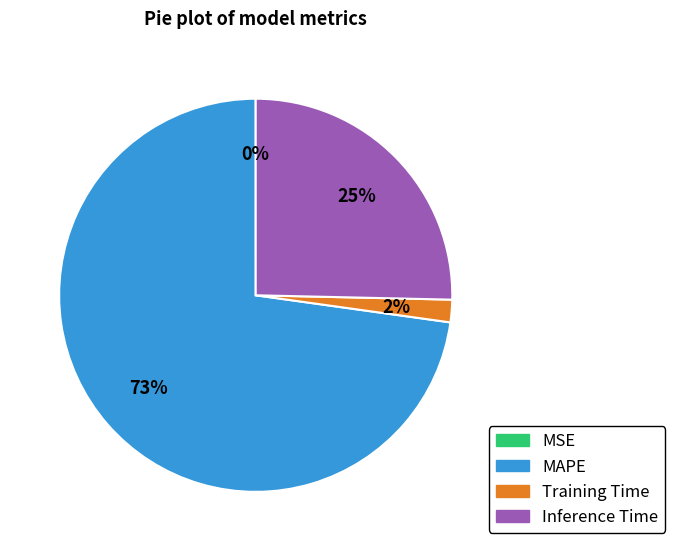

True or false: Inference Time accounts for 32% of the total.

False